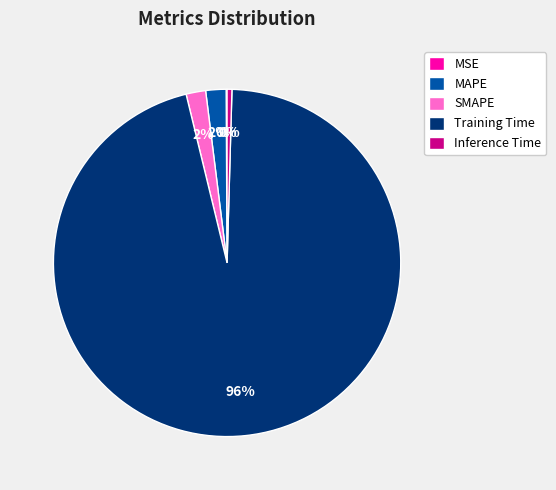

True or false: Inference Time accounts for 14% of the total.

False